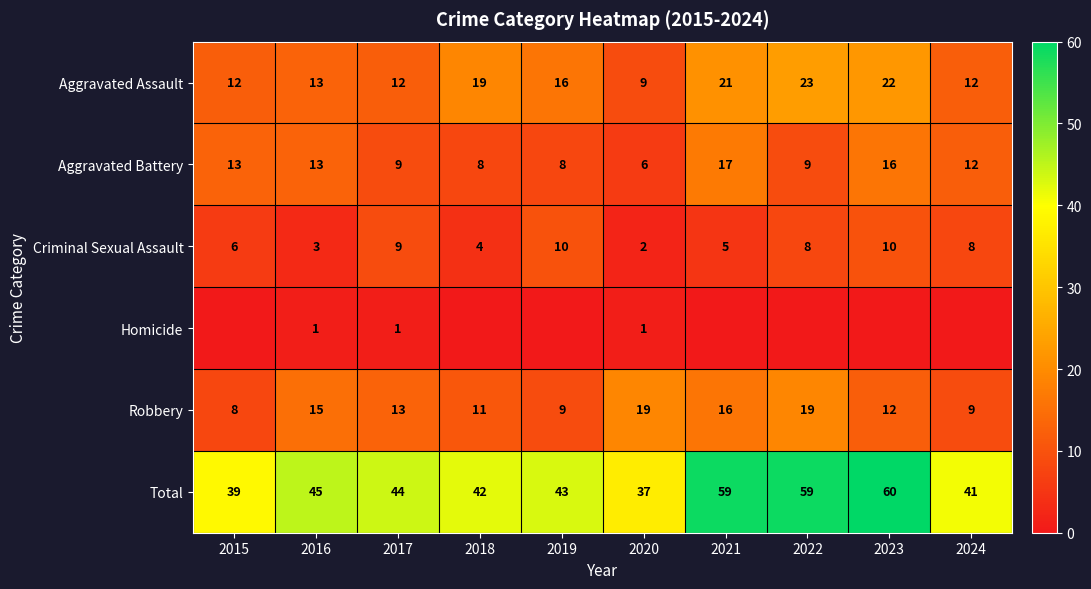

At which label is Aggravated Assault closest to 16?

2019